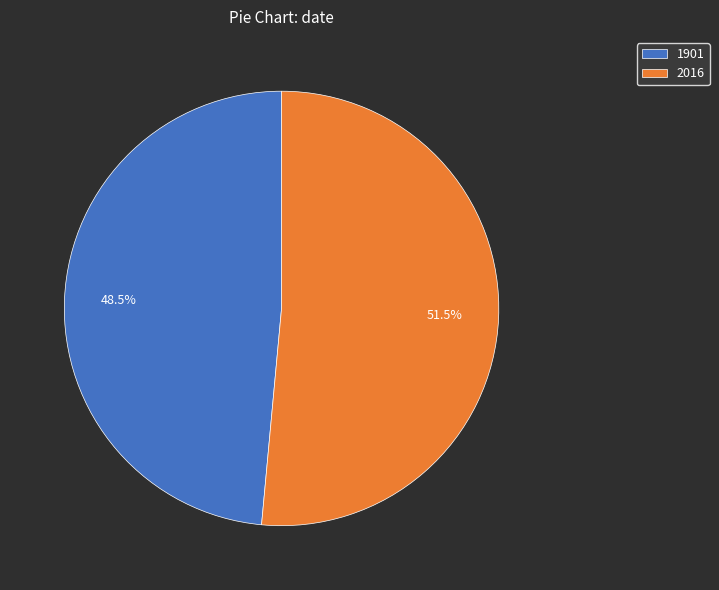

Between 1901 and 2016, which is larger?

2016